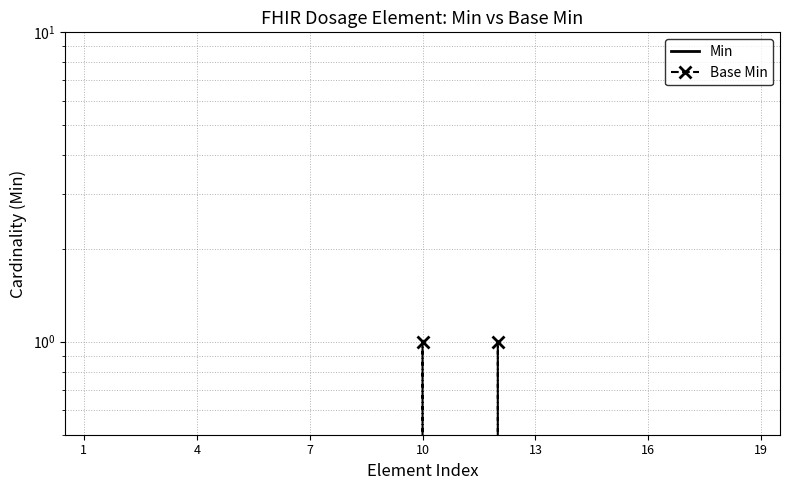

True or false: Base Min and Min cross at least once.

False